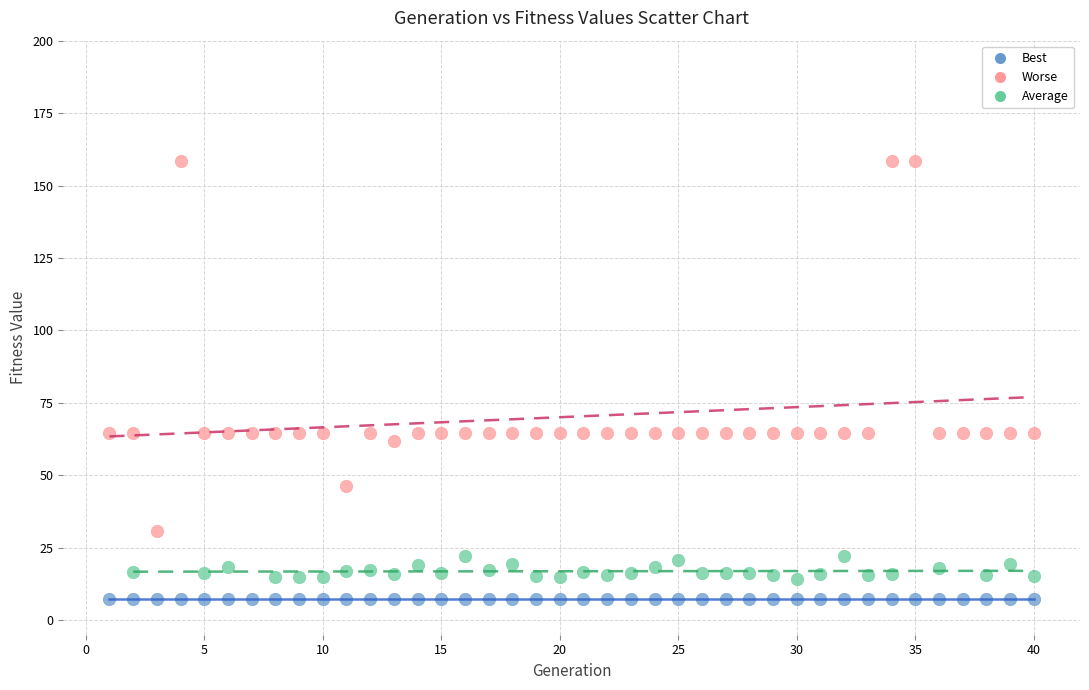

Which series reaches the maximum Y coordinate?

Worse